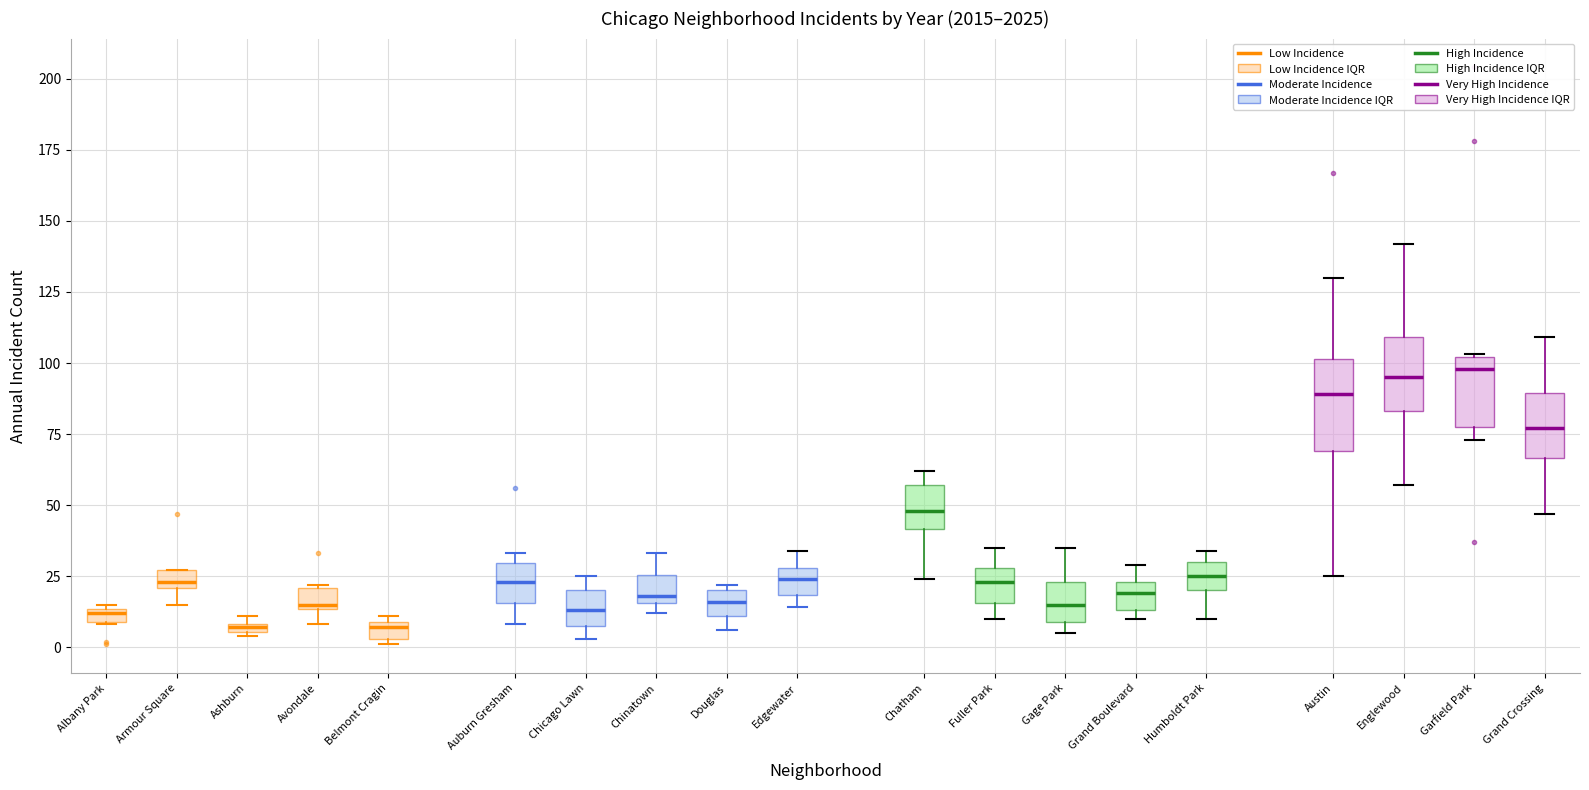

Comparing the boxes themselves (not the whiskers), which one is the tallest?

Austin